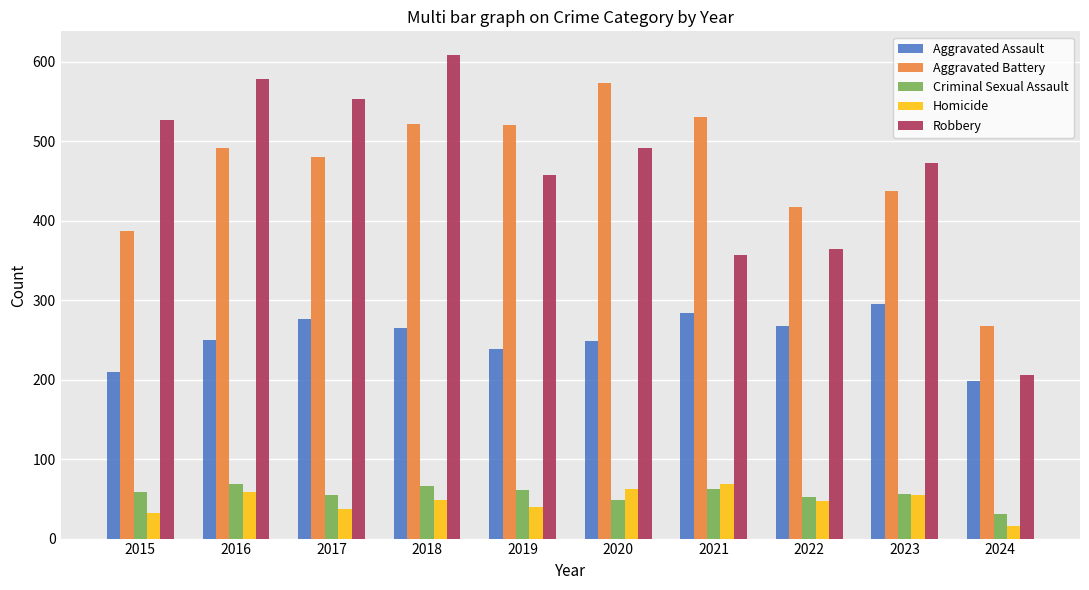

What is the difference between the highest and lowest values at 2017?

516